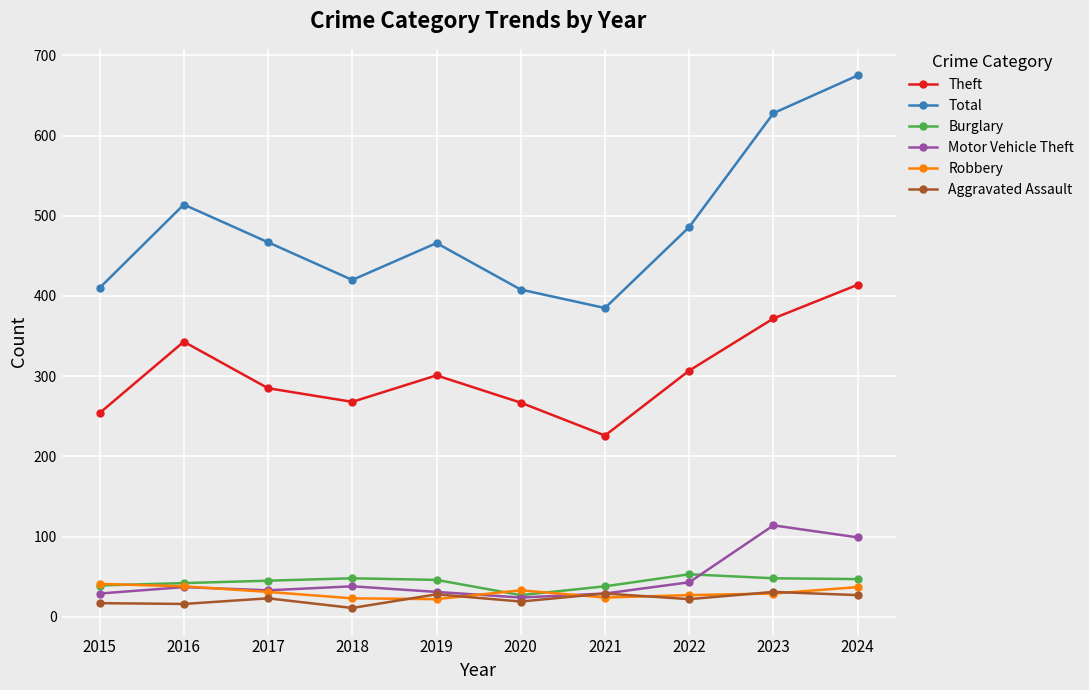

Rank the series by their maximum value, from lowest to highest.

Aggravated Assault, Robbery, Burglary, Motor Vehicle Theft, Theft, Total